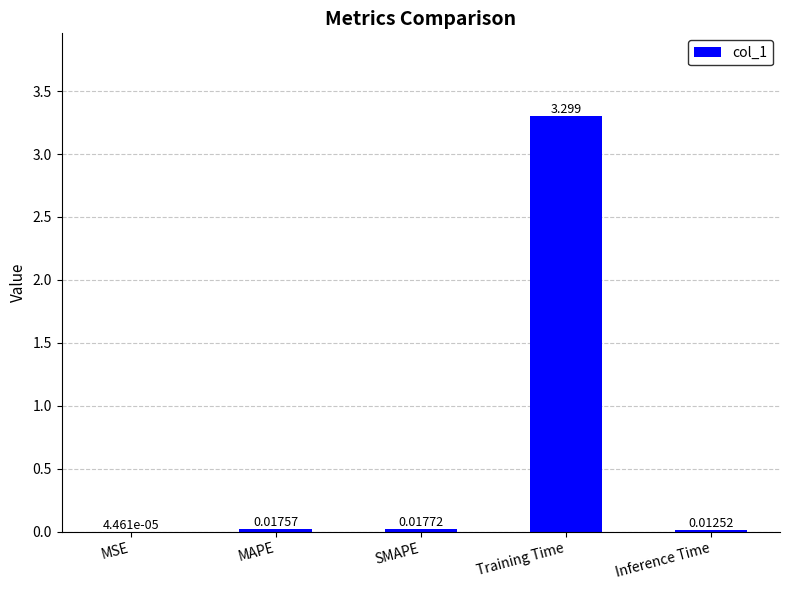

What is the greatest value displayed?

3.3